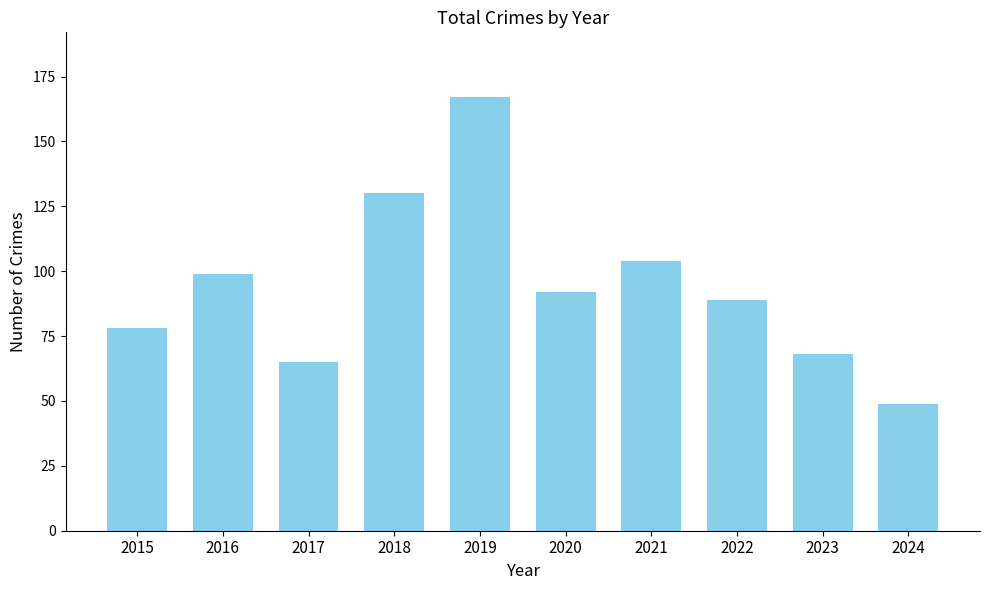

Reading left to right, list all the values displayed in this chart.

78	99	65	130	167	92	104	89	68	49